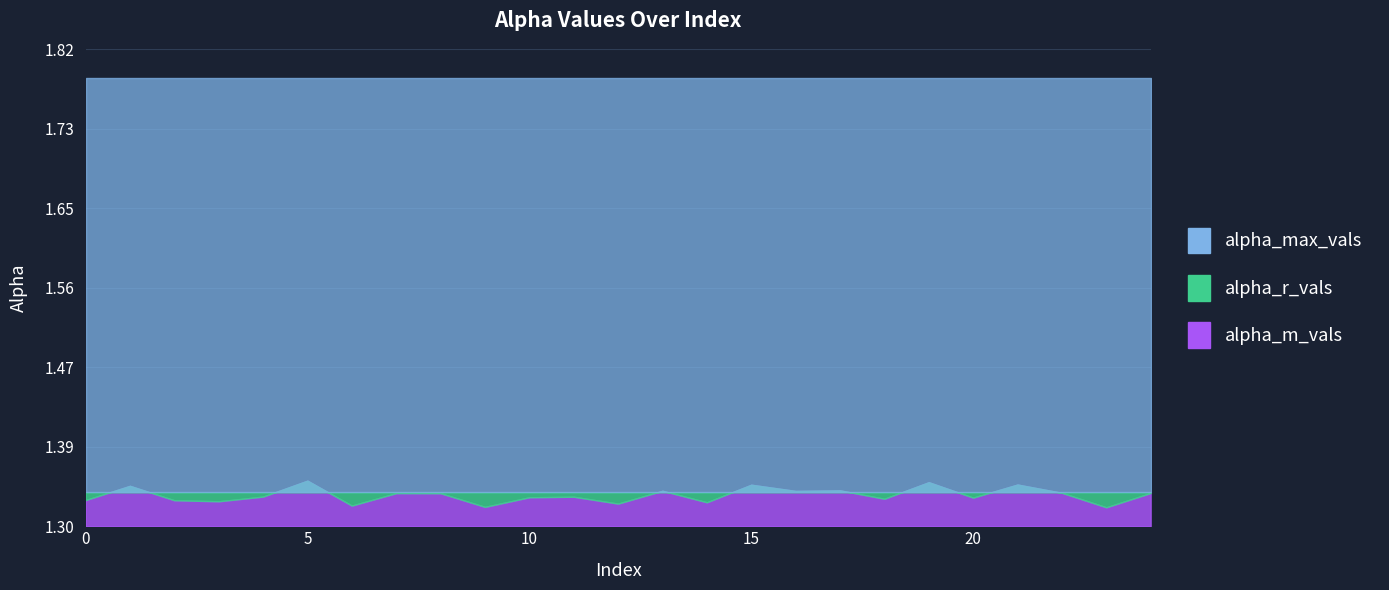

Which has a higher value, 14 or 10?

10